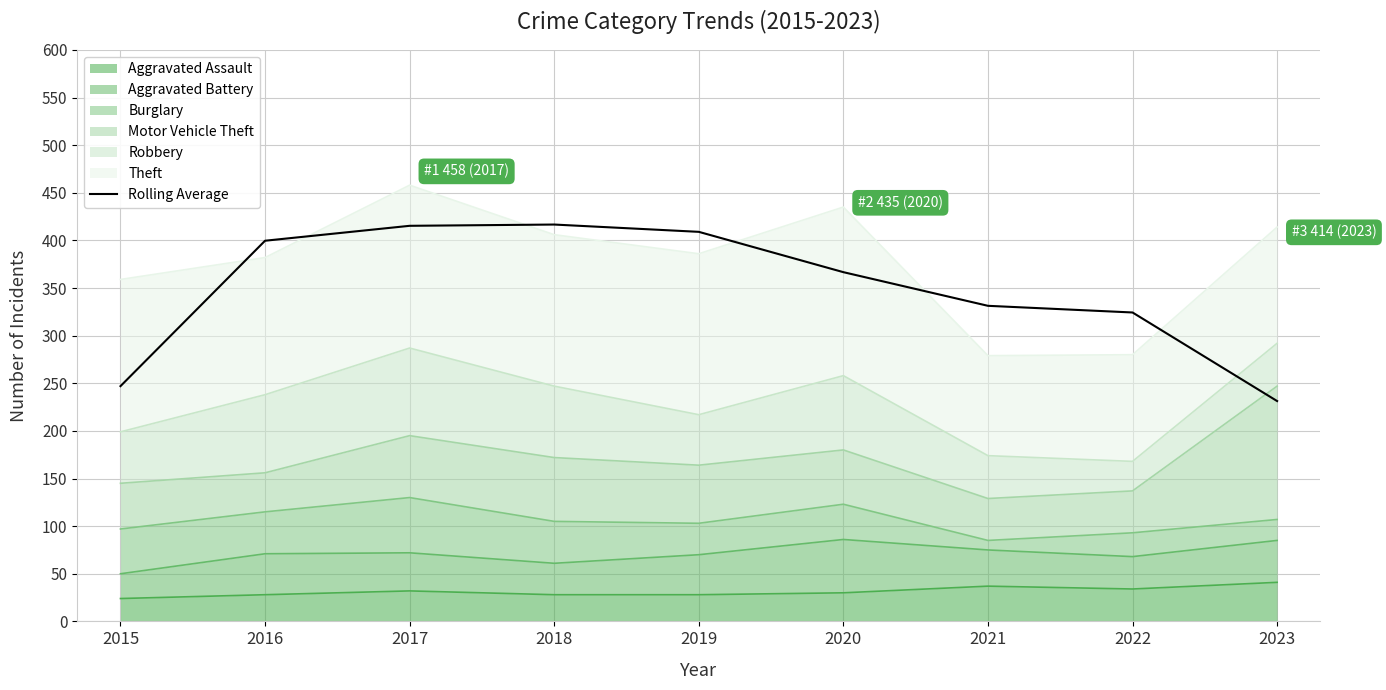

What is the greatest value displayed?

416.7